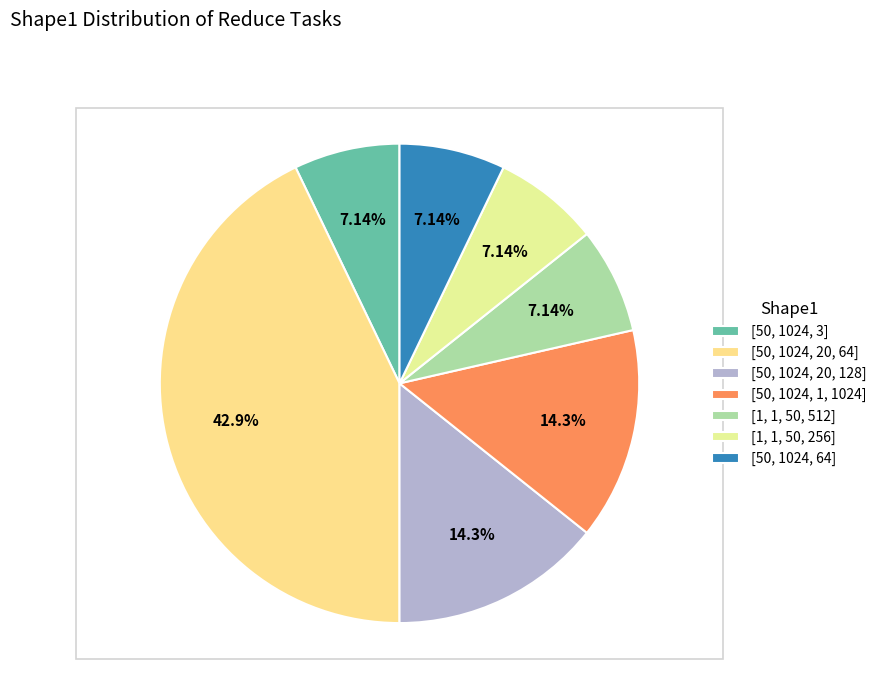

To the nearest percent, what portion does [50, 1024, 20, 64] represent?

43%